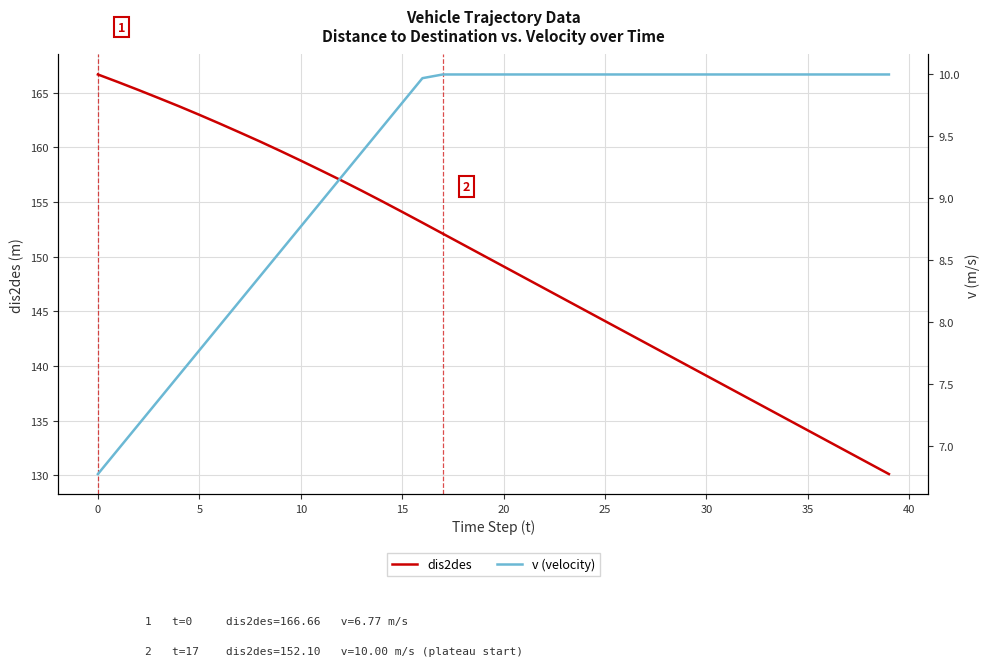

What are all the series names shown in the legend?

dis2des, v (velocity)